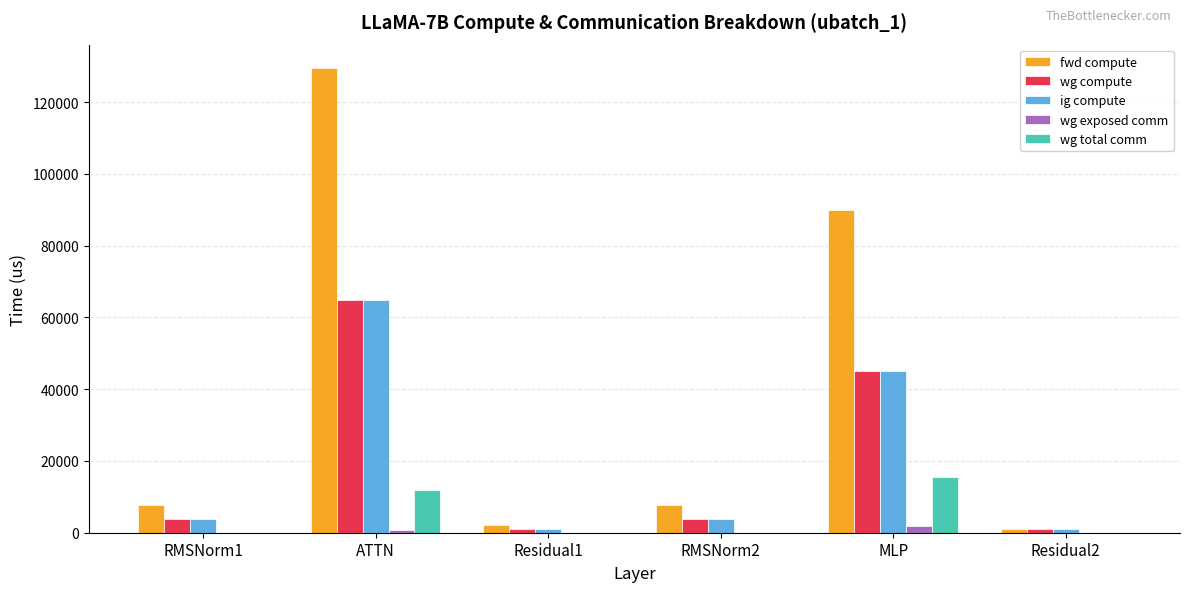

What is the average value of the wg exposed comm series?

456.5